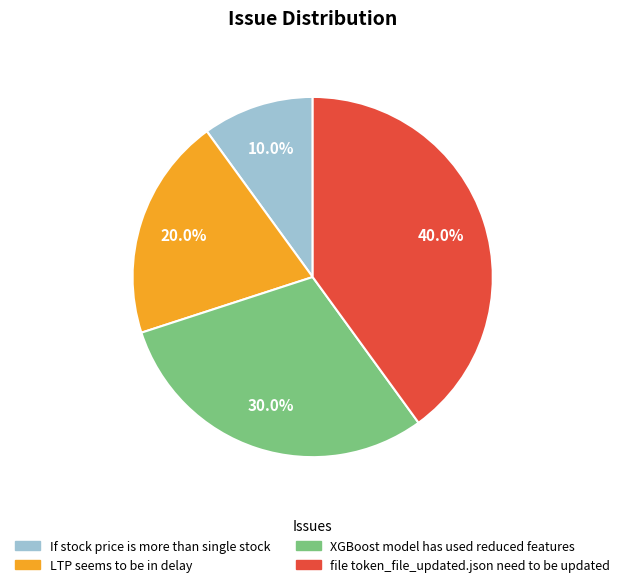

Which has a higher value, file token_file_updated.json need to be updated or XGBoost model has used reduced features?

file token_file_updated.json need to be updated